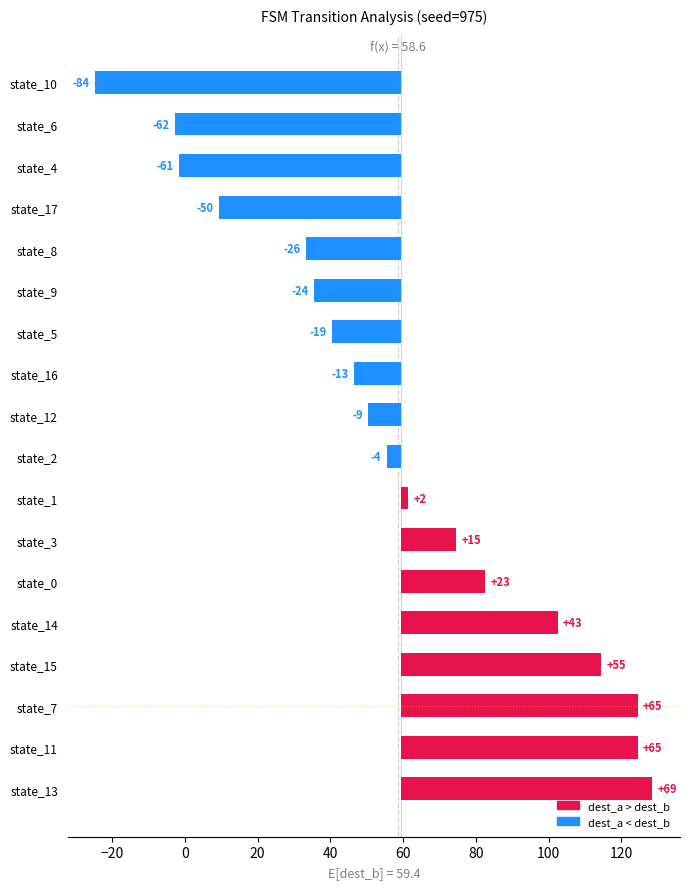

What position from the left is state_3?

7